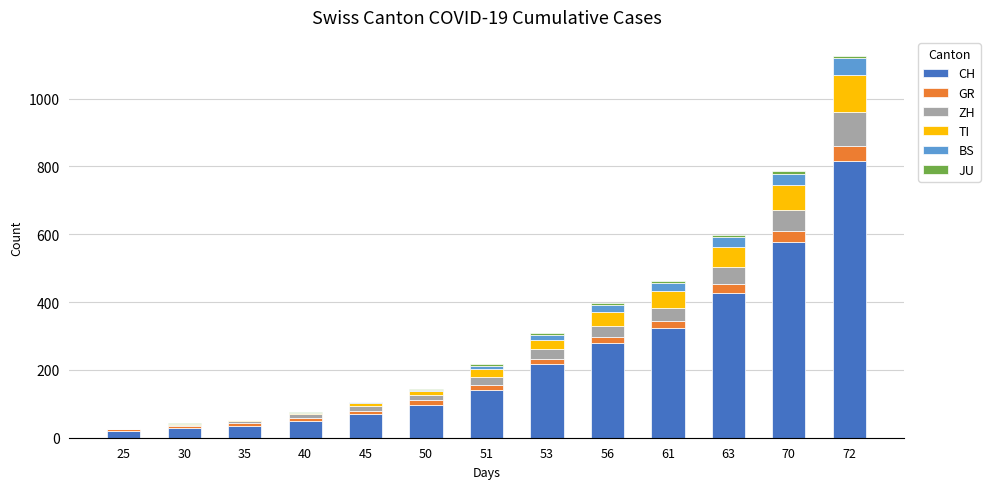

At which category is the sum across all series the highest?

72